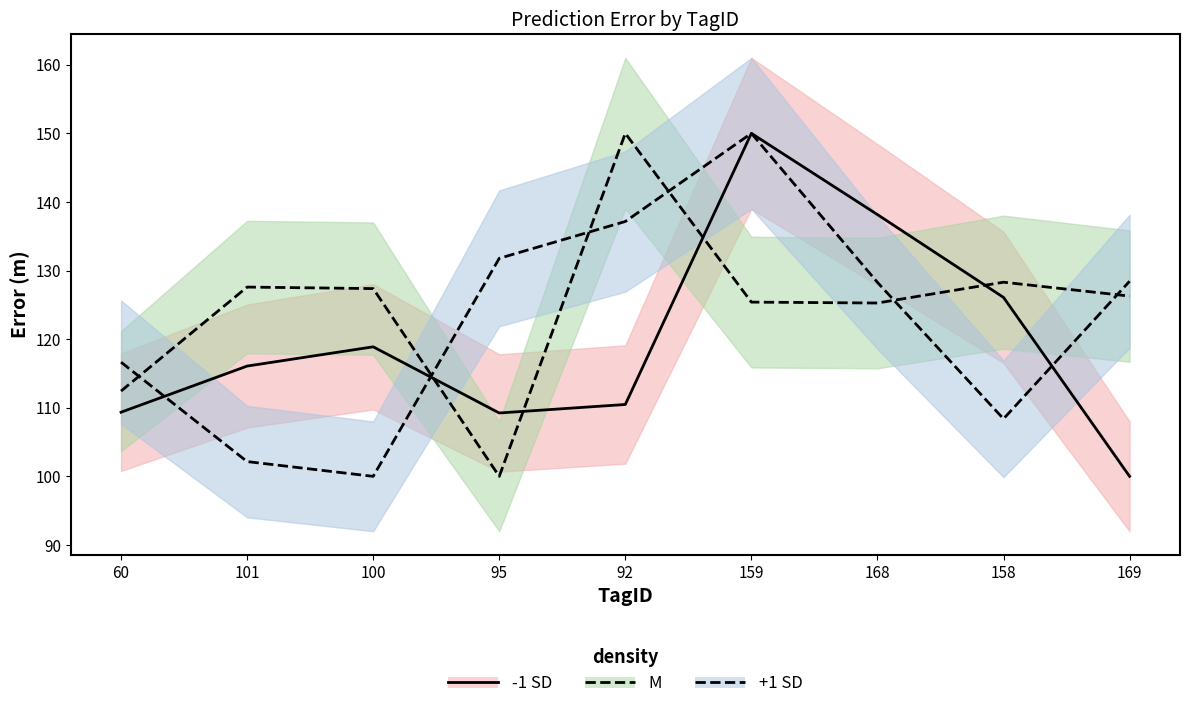

Reading right to left, transcribe all the data shown in this chart.

easting_error: 100.0	126.1	138.2	150.0	110.5	109.2	118.9	116.1	109.4
northing_error: 126.3	128.3	125.3	125.4	150.0	100.0	127.4	127.6	112.4
error_m: 128.4	108.4	128.3	150.0	137.2	131.8	100.0	102.2	116.6